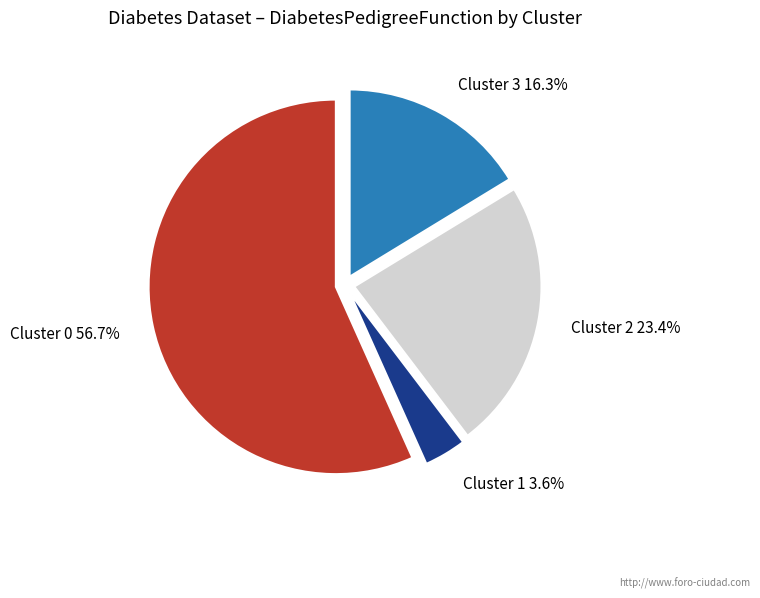

Which slice represents more than half of the pie?

Cluster 0